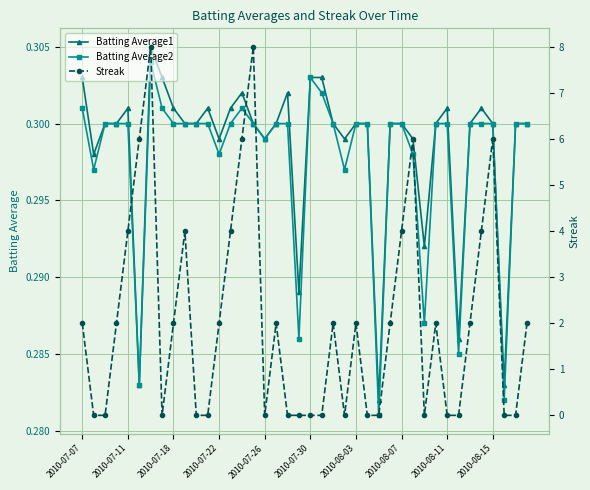

At 23, list the series in order from smallest to largest.

Streak, Batting Average2, Batting Average1